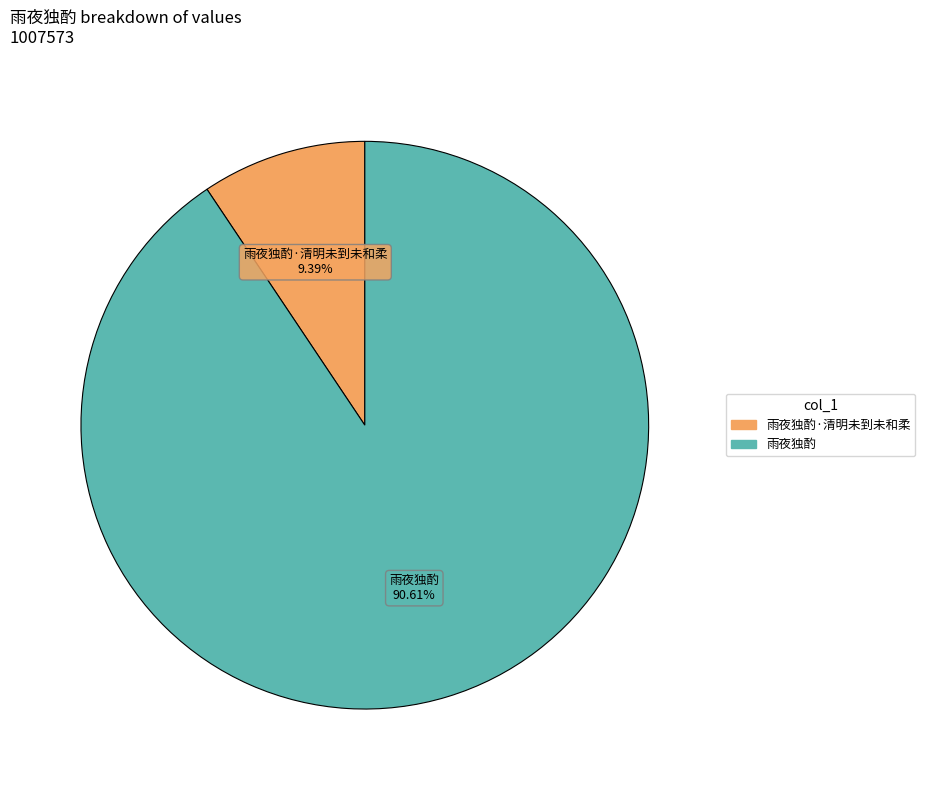

To the nearest percent, what is the difference between the largest and smallest slice percentages?

81%